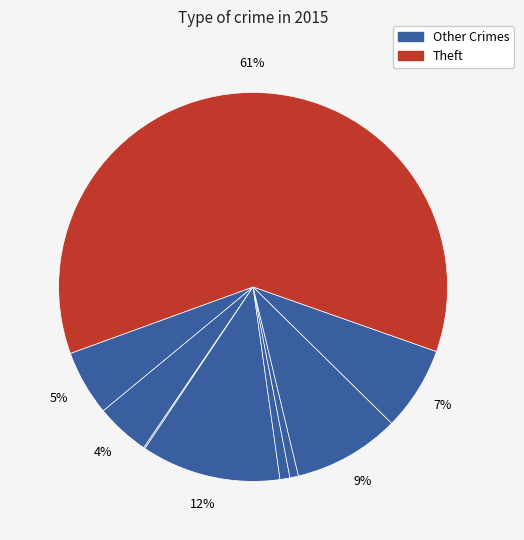

How many slices are in this pie chart?

9